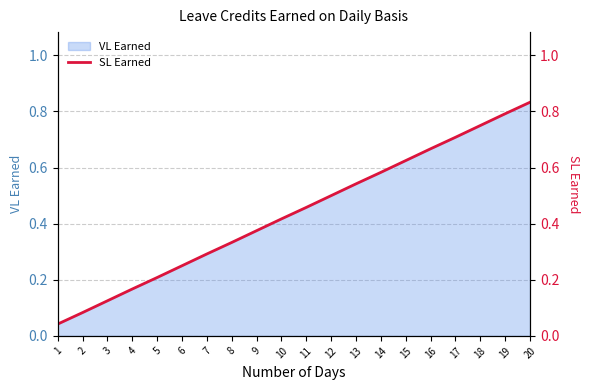

How many lines are shown in the chart?

1